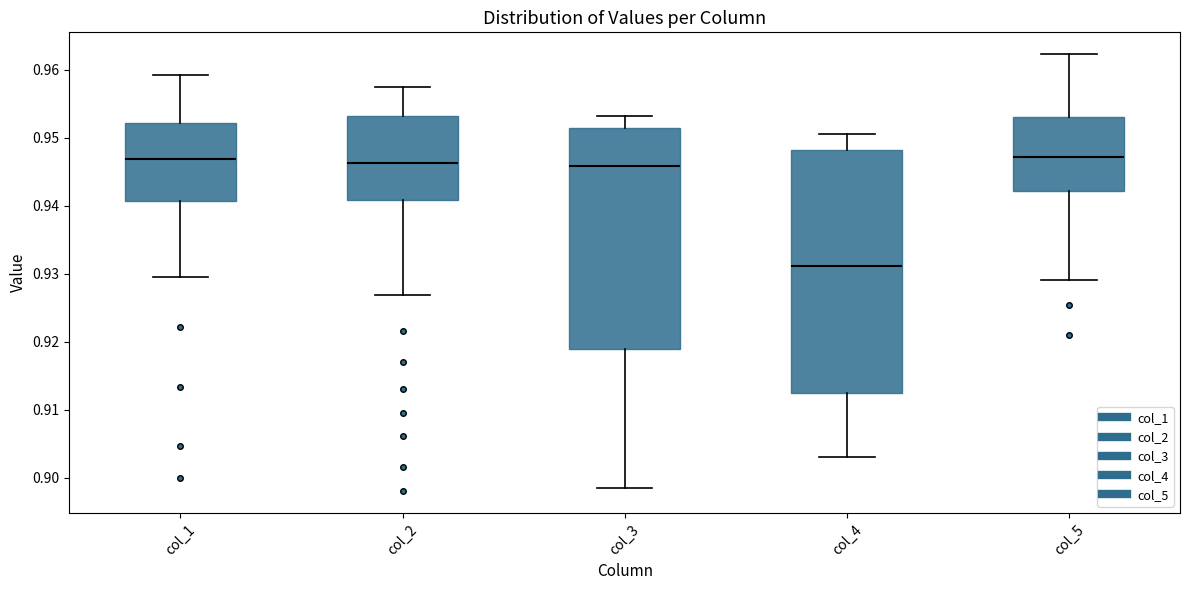

Which box's median line is the lowest?

col_4